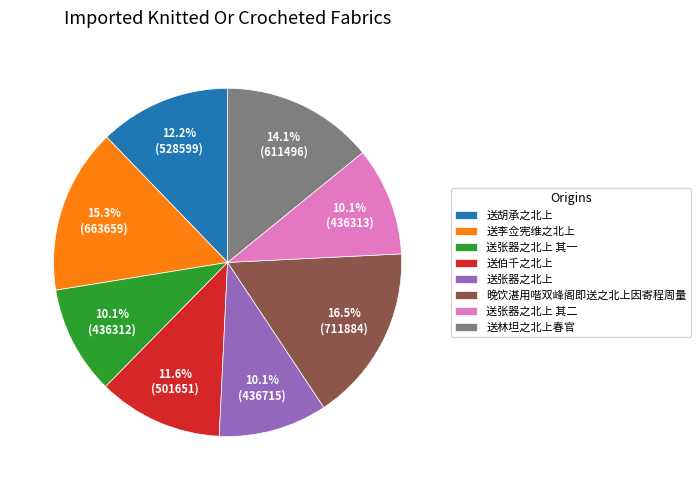

Combined, what portion of the pie is 送林坦之北上春官 and 送张器之北上 其二?

24.2%